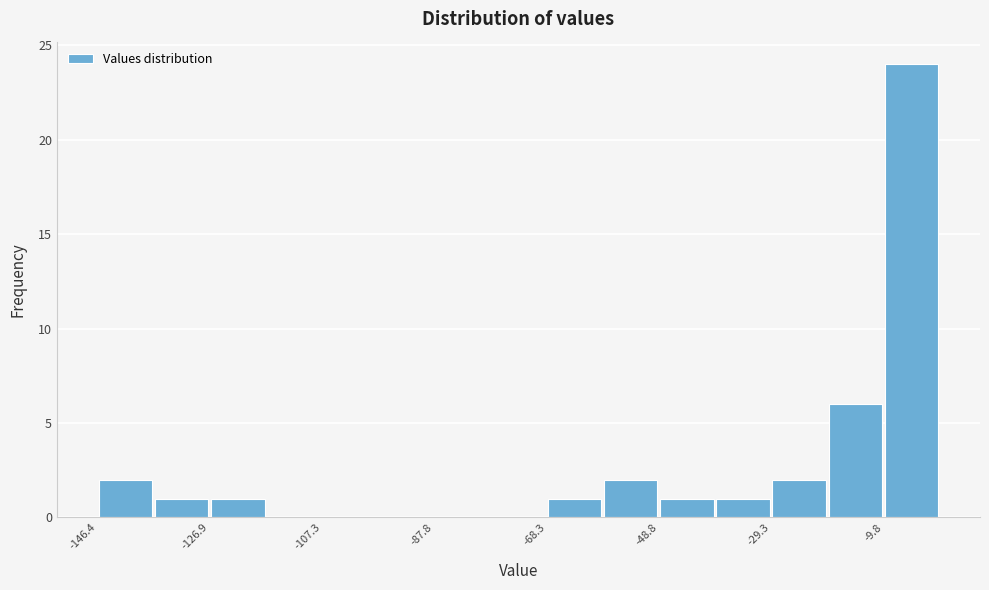

Reading left to right, transcribe this chart: for each bar, give the range it covers on the x-axis and its height. Neither the bar edges nor the heights are printed on the chart, so give them approximately, as read against the axes.

-146 to -136: 2
-136 to -126: 1
-126 to -118: 1
-118 to -108: 0
-108 to -98: 0
-98 to -88: 0
-88 to -78: 0
-78 to -68: 0
-68 to -58: 1
-58 to -48: 2
-48 to -40: 1
-40 to -30: 1
-30 to -20: 2
-20 to -10: 6
-10 to 0: 24